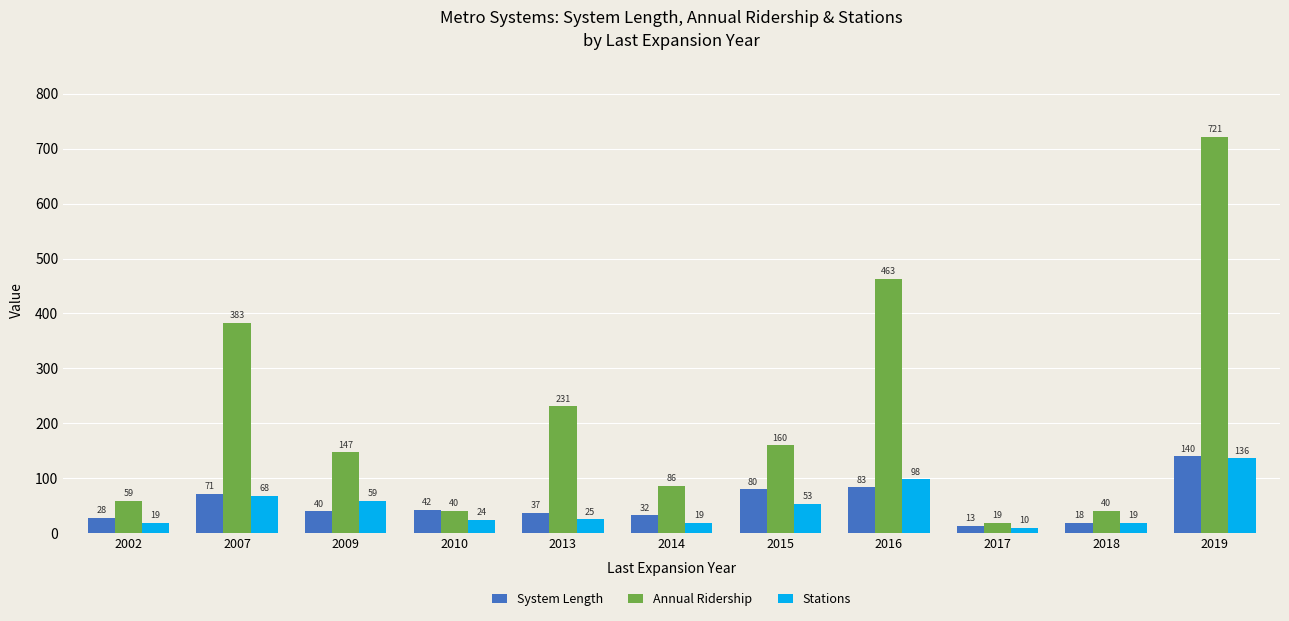

What is the minimum value for System Length?

13.4